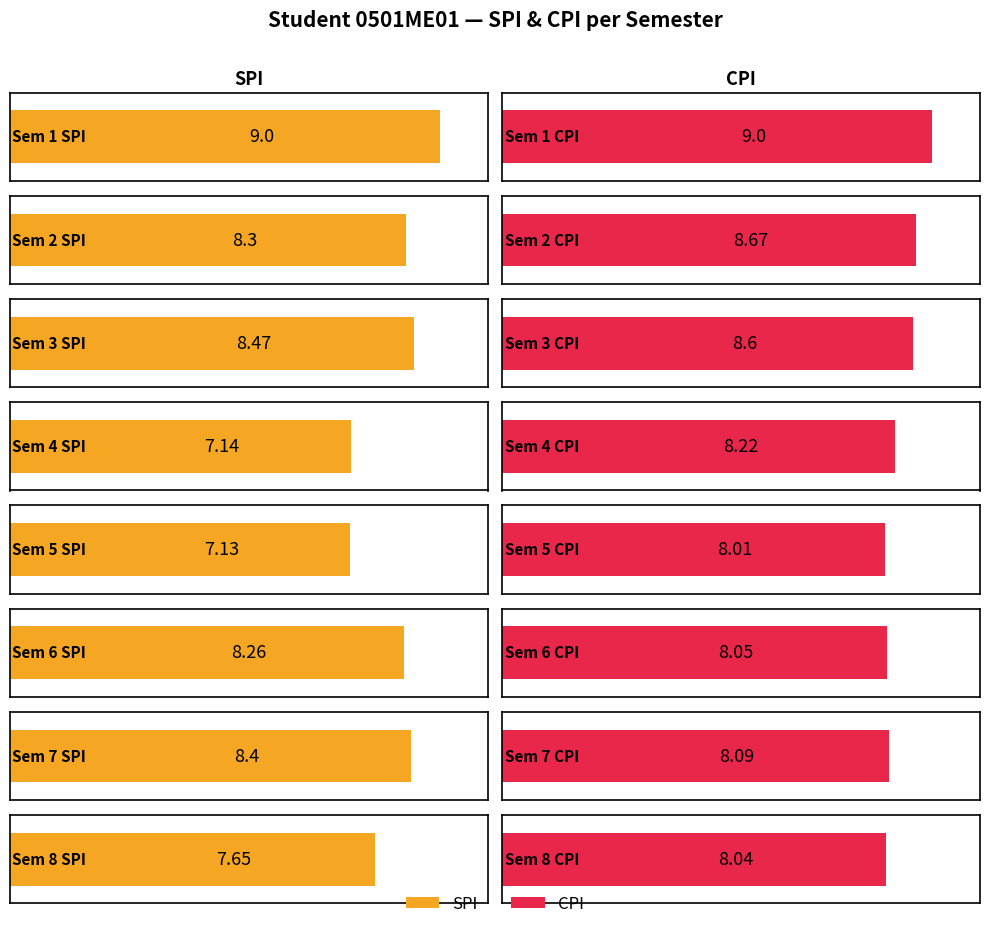

At 6, list the series in order from largest to smallest.

SPI, CPI